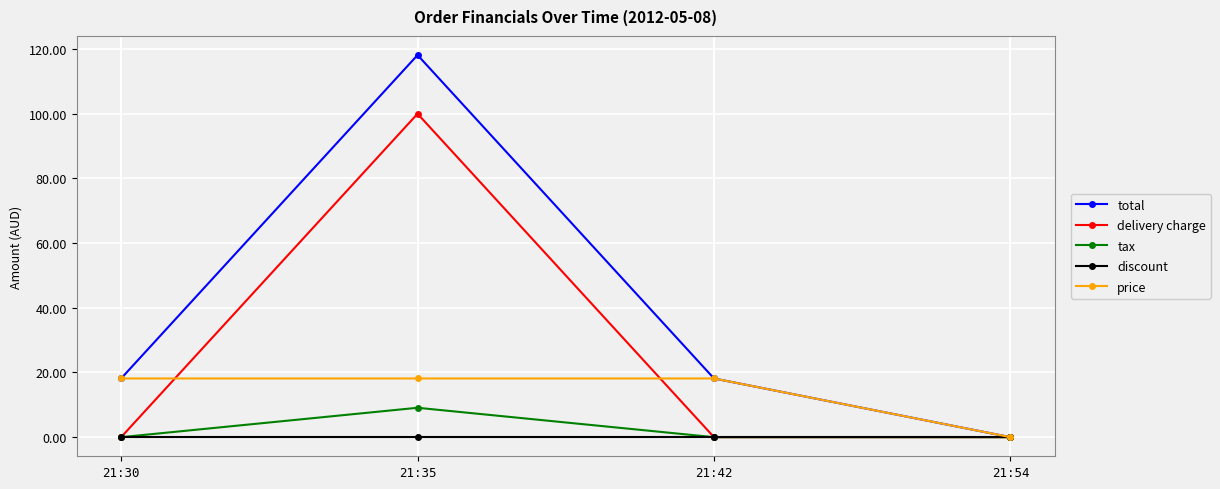

True or false: delivery charge has more than 2 points higher than both neighbors.

False